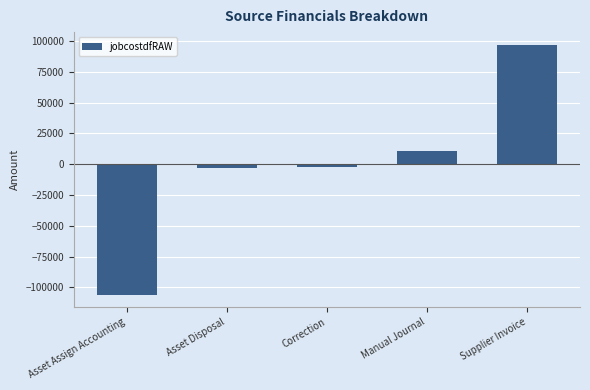

What is the average value?

-732.0